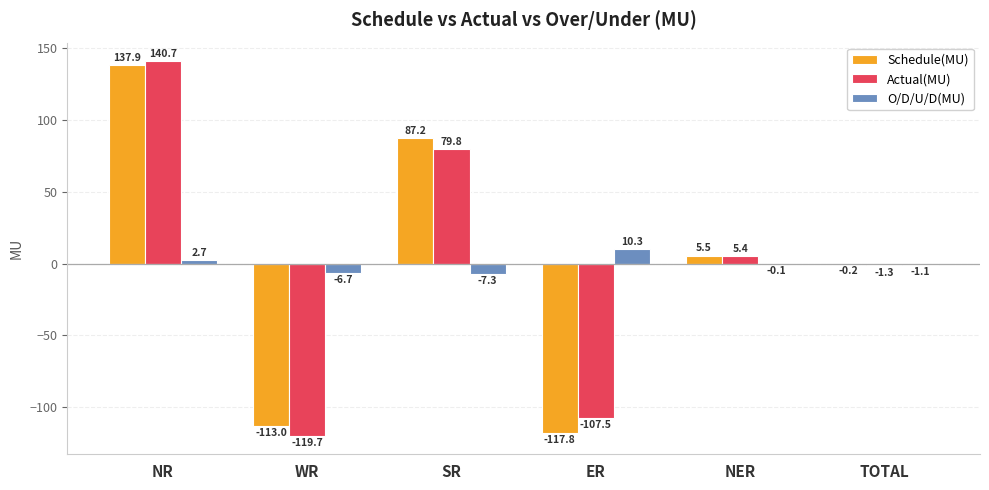

What is the sum of the O/D/U/D(MU) values at NR and ER?

13.0